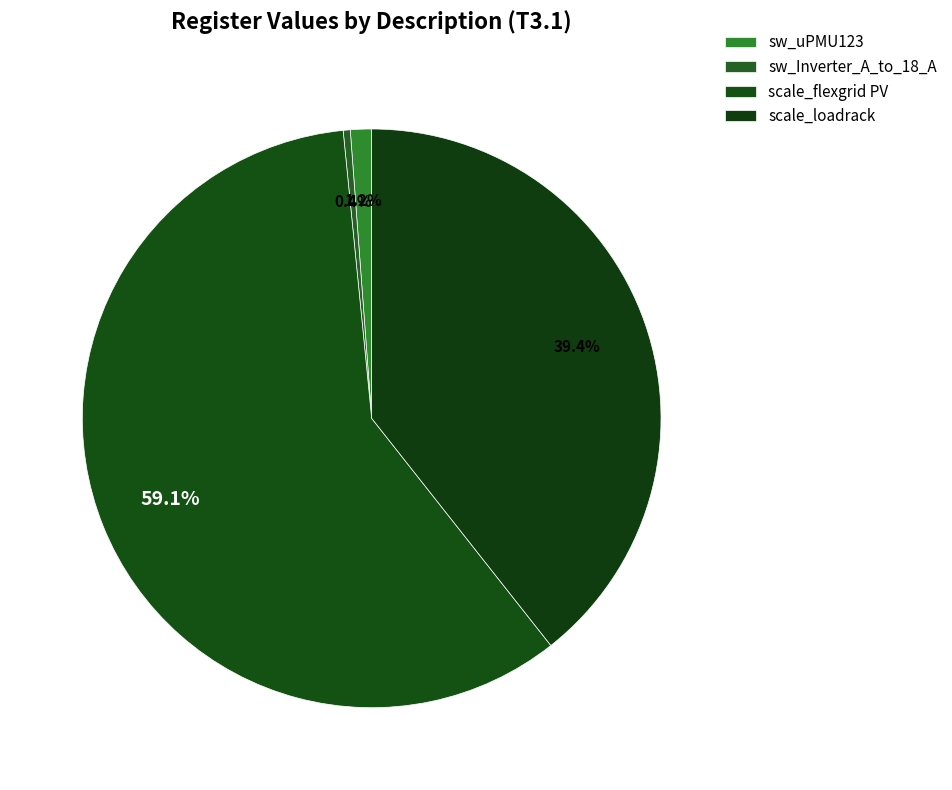

Count the number of slices in the pie.

4